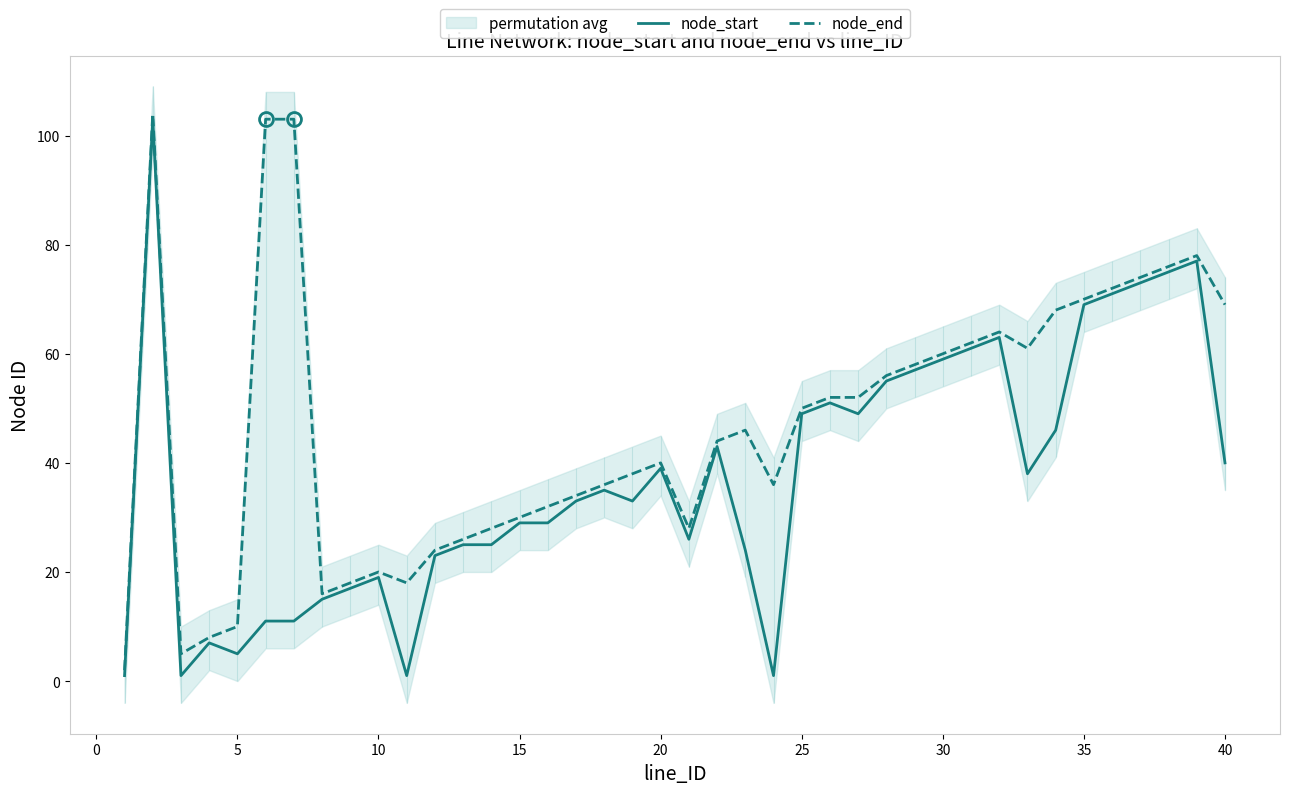

What is the maximum value for node_start?

103